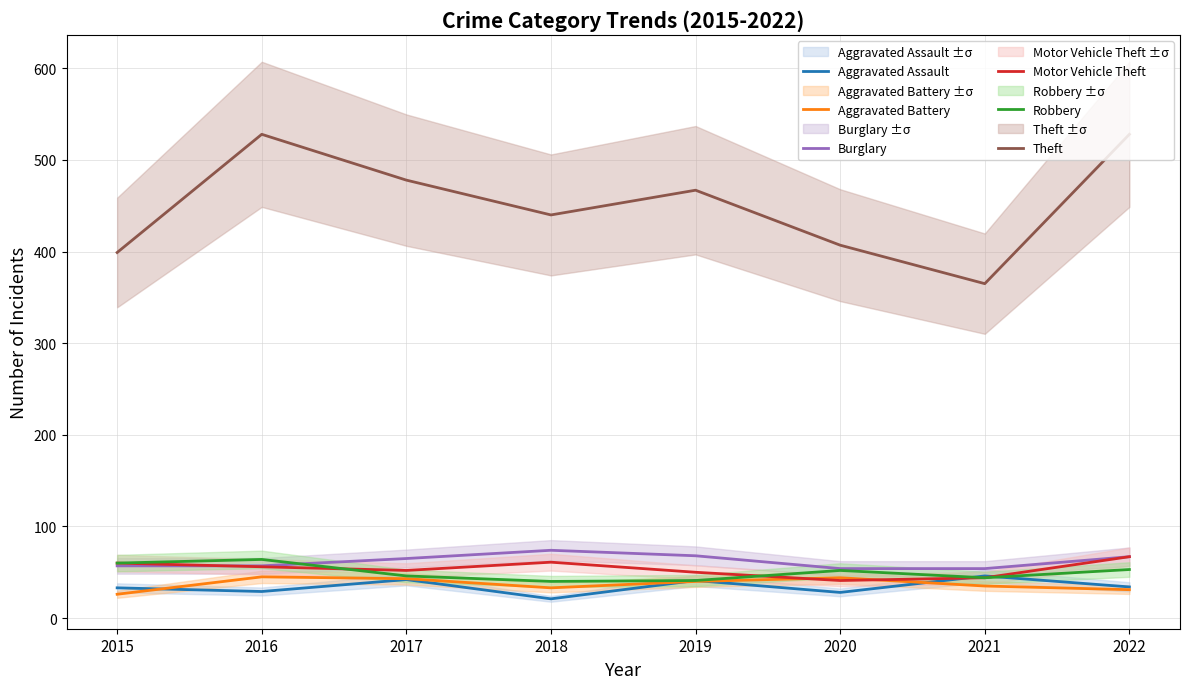

Count the number of data series in this chart.

6